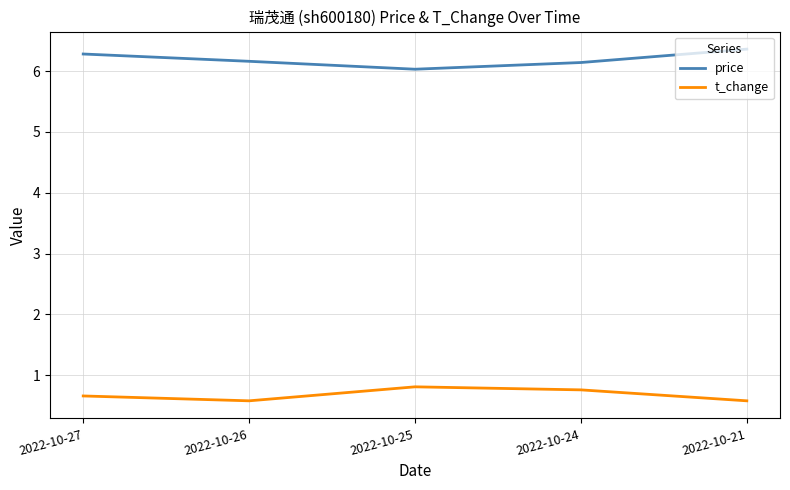

What is the difference between the maximum and second lowest values in the t_change series?

0.2